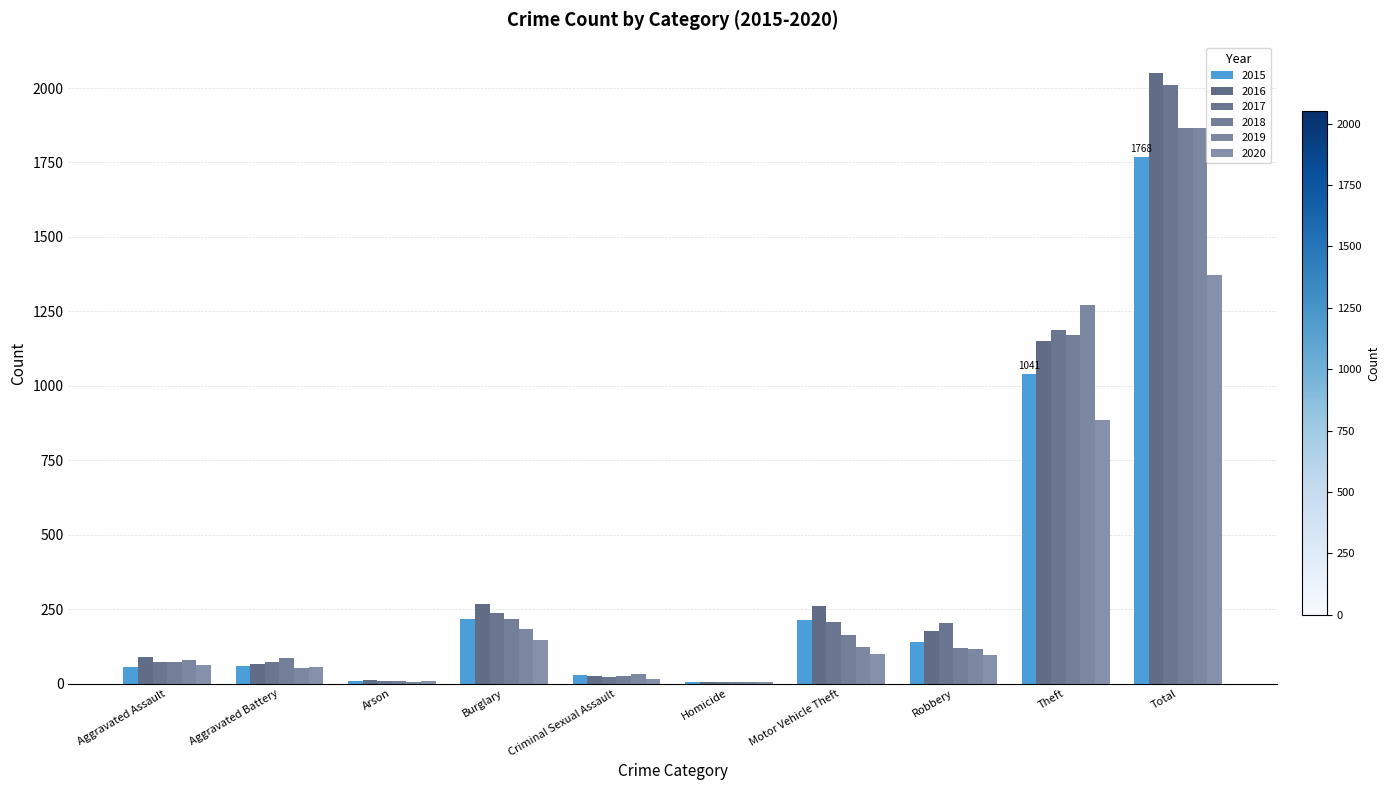

Which has a higher value, Arson or Criminal Sexual Assault?

Criminal Sexual Assault